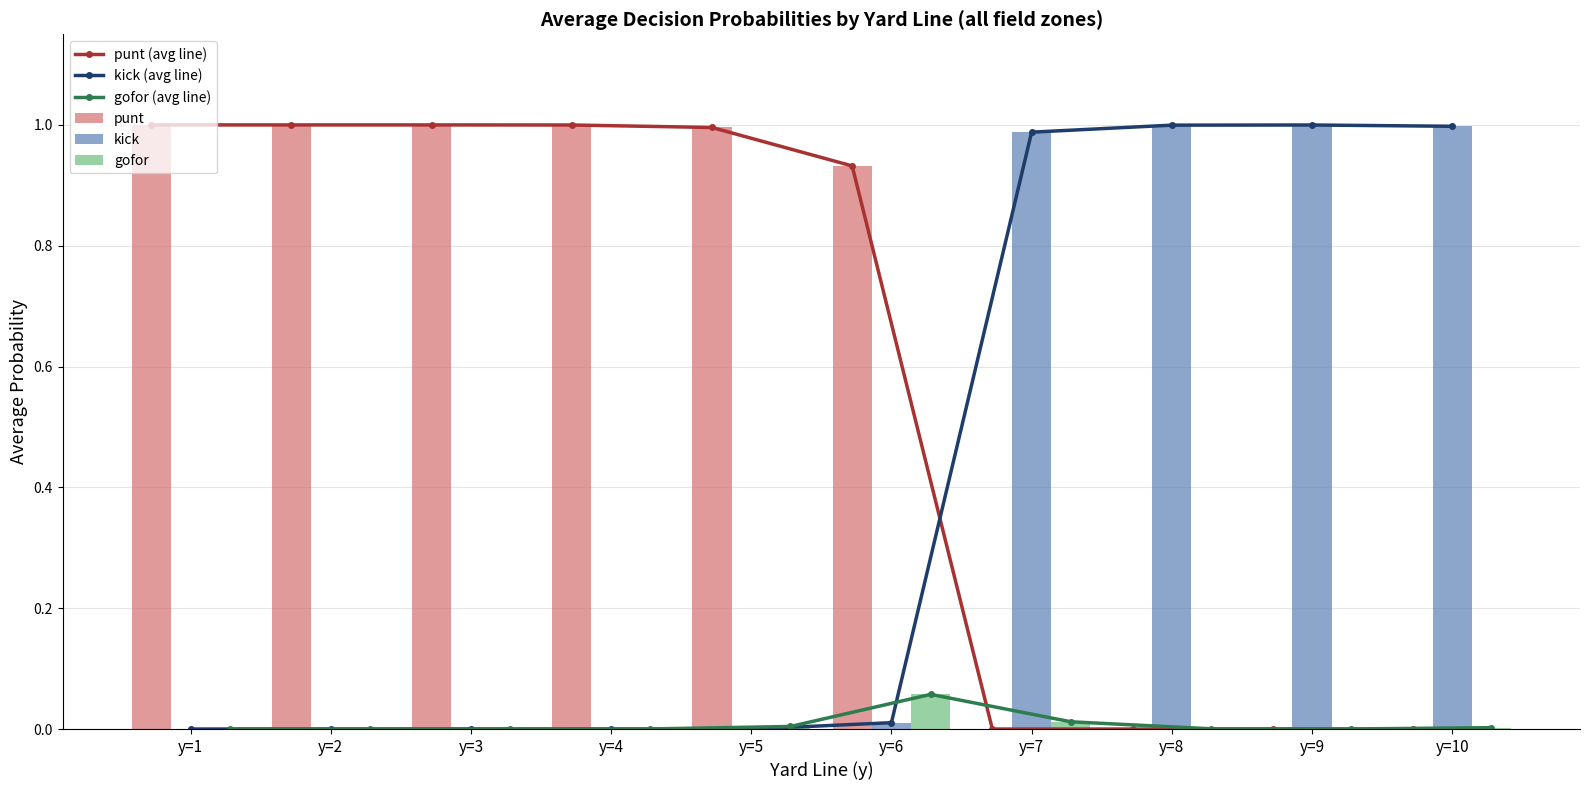

At how many categories does at least one series exceed 0?

10